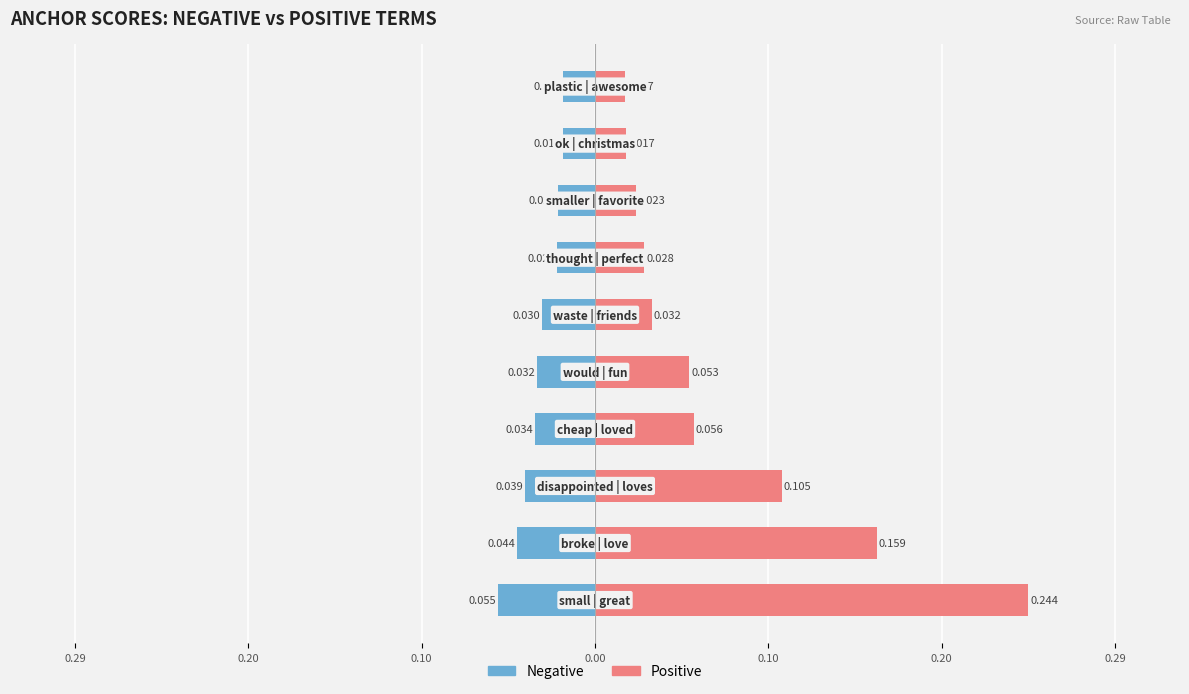

Is it true that Positive equals 0.0 at 0.20?

True